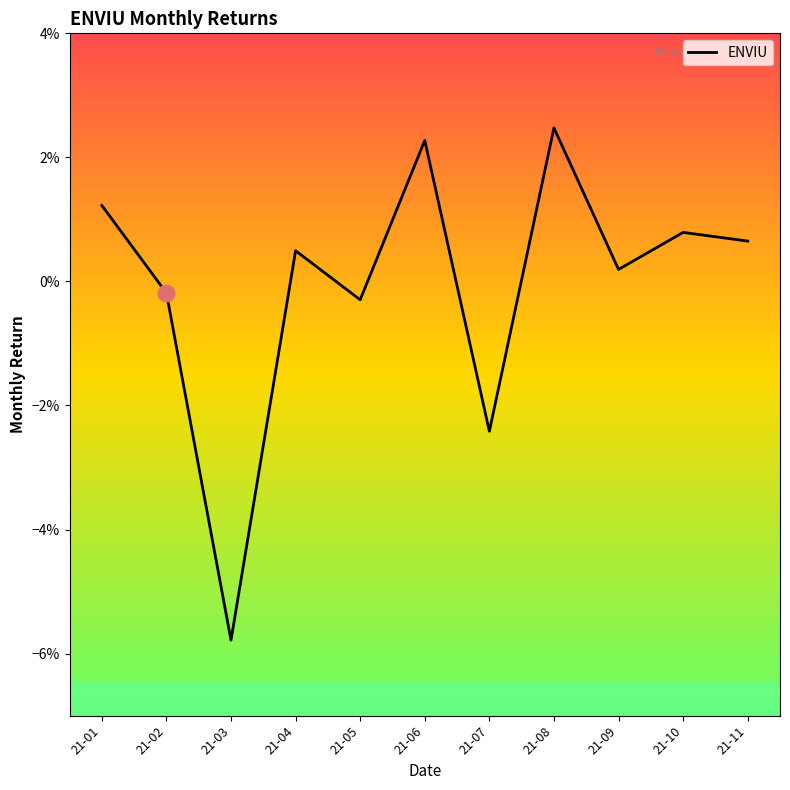

What is the change in value from 21-03 to 21-10?

+0.1